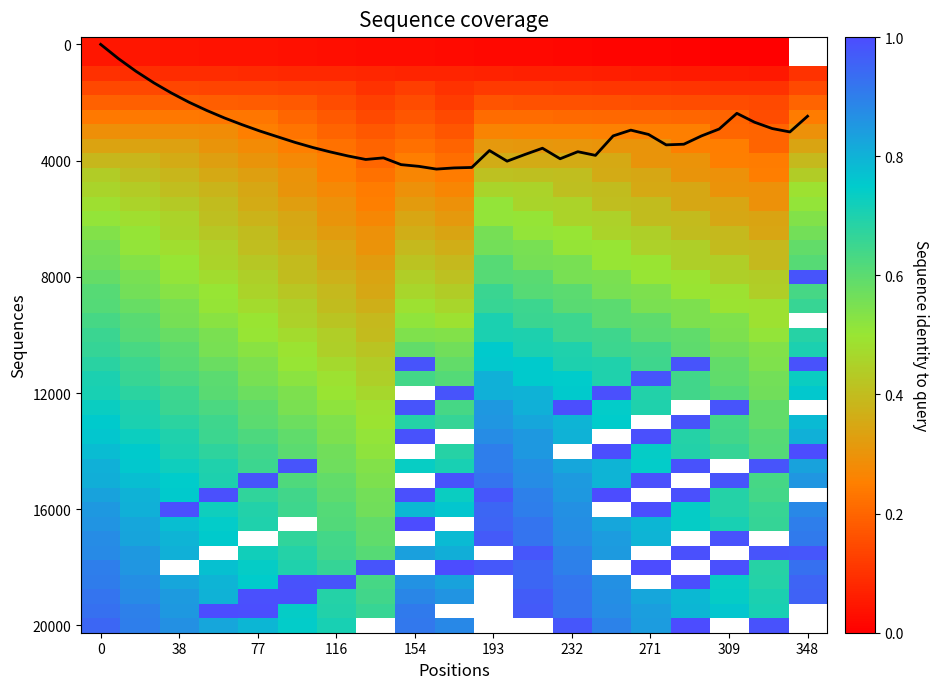

Does the chart have visible grid lines?

No